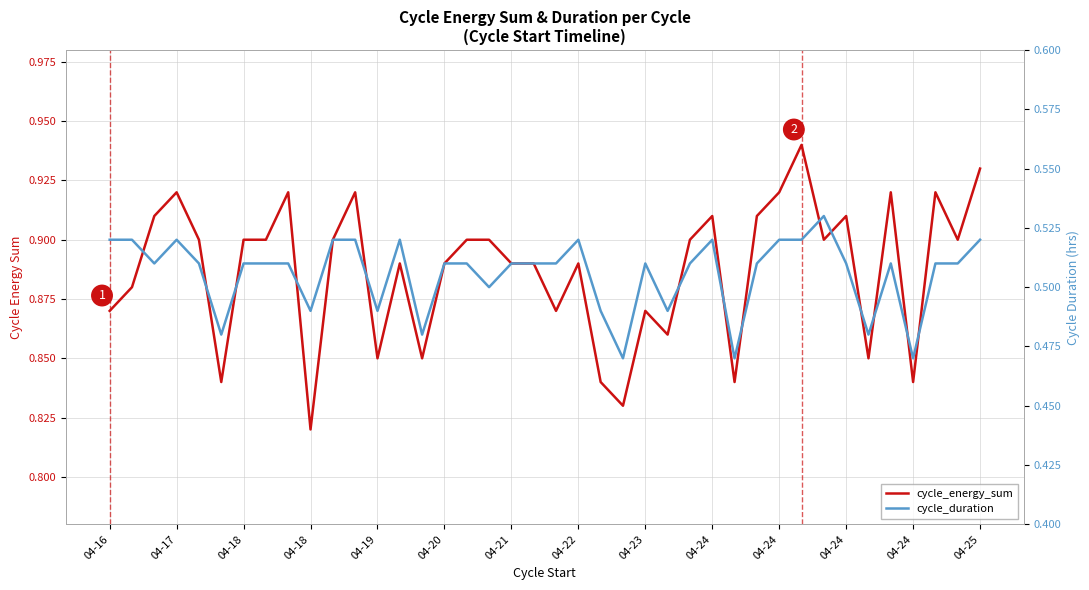

Between 33 and 32, which is larger?

33